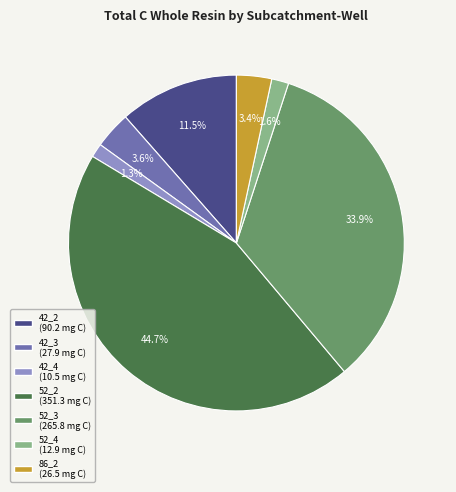

Which category has the biggest portion of the pie?

52_2